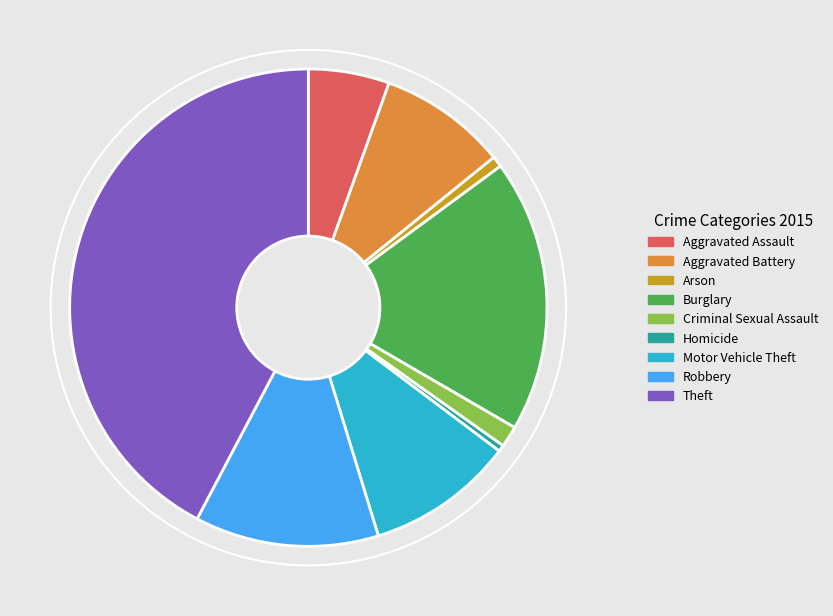

Is it true that Homicide is 0% of the pie?

True